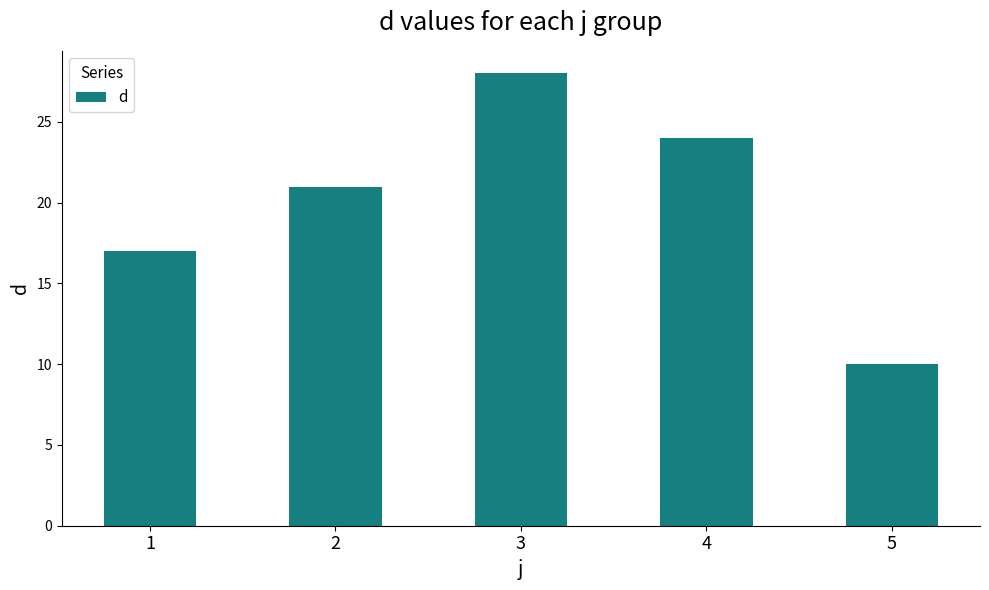

List the labels in order of value, largest first.

3, 4, 2, 1, 5